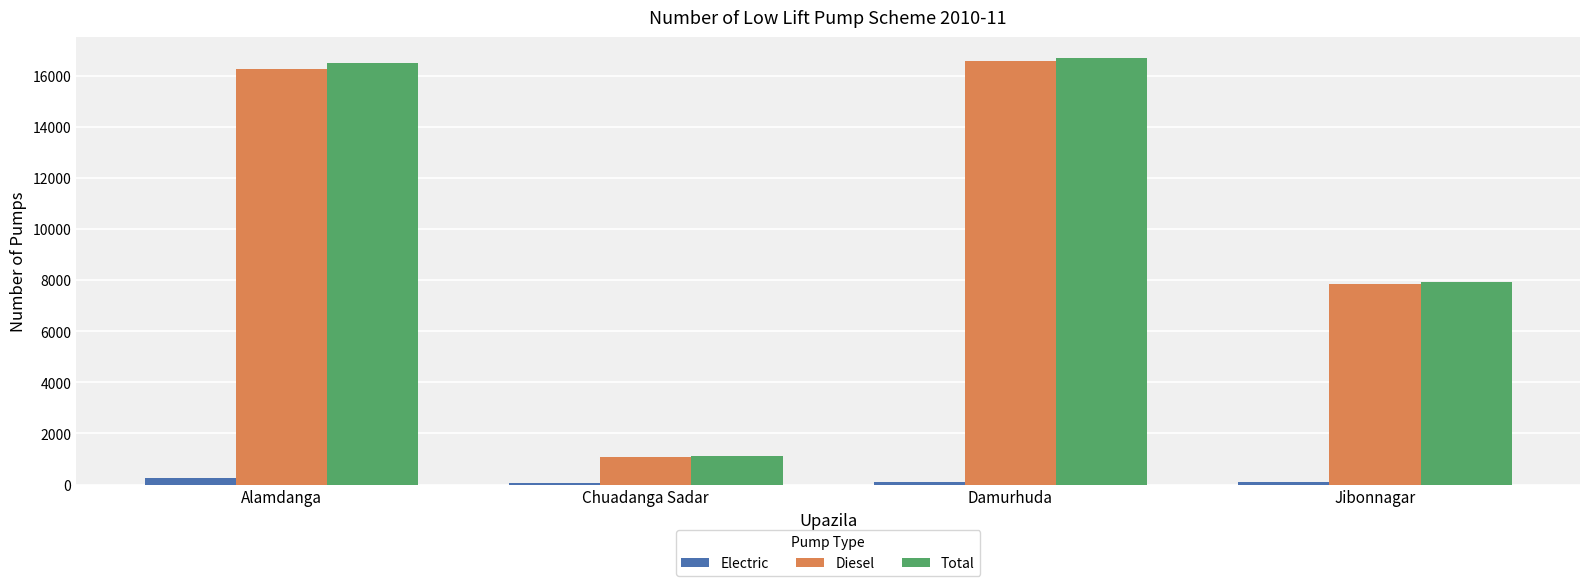

What is the smallest value displayed?

66